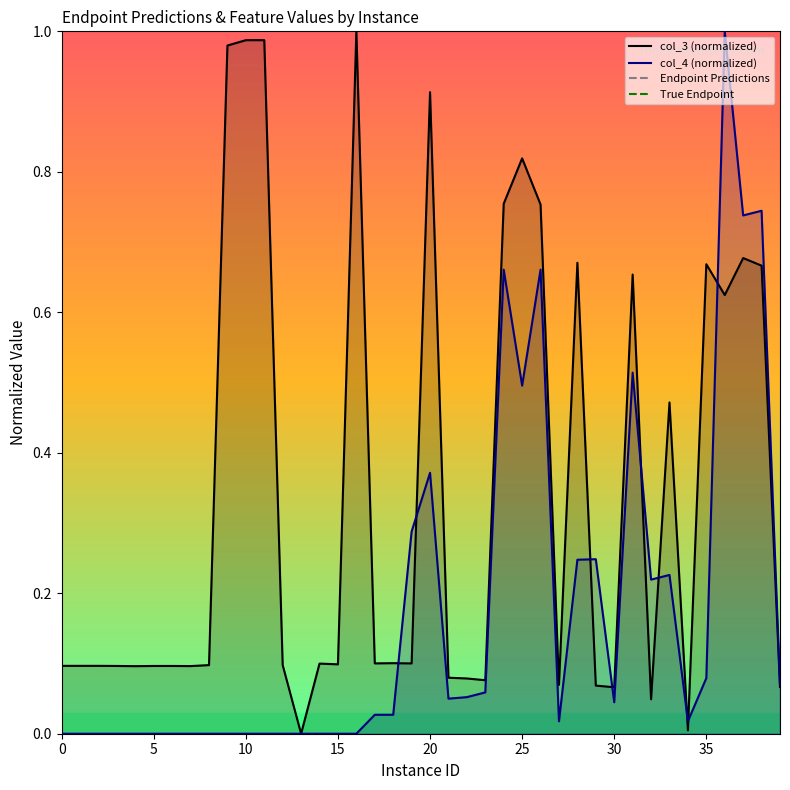

Is it true that col_3 equals 0.3 at 36?

False